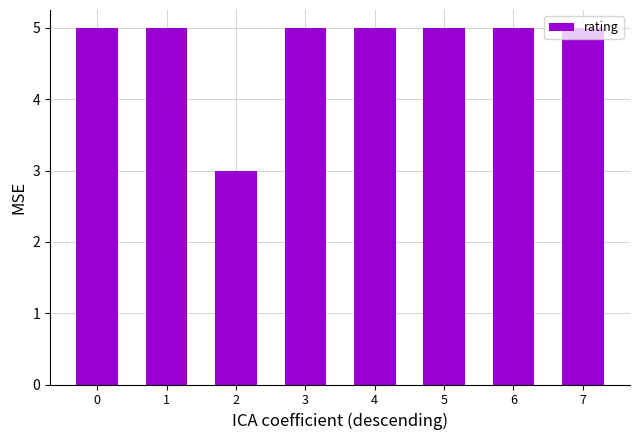

True or false: the data shows 3 at 2.

True